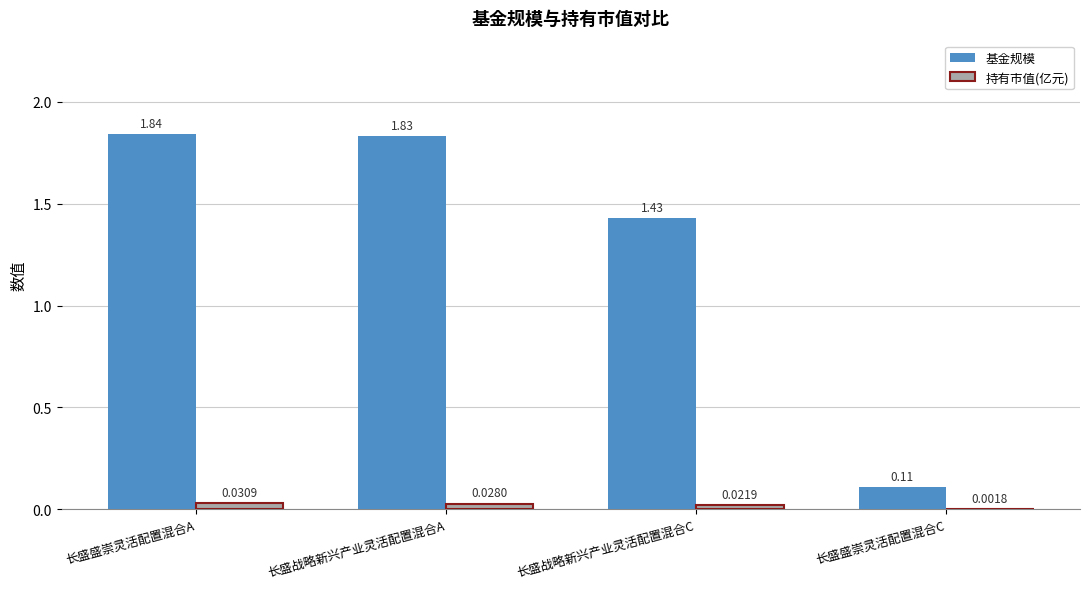

What is the difference between the 基金规模 values at 长盛战略新兴产业灵活配置混合C and 长盛盛崇灵活配置混合A?

0.4